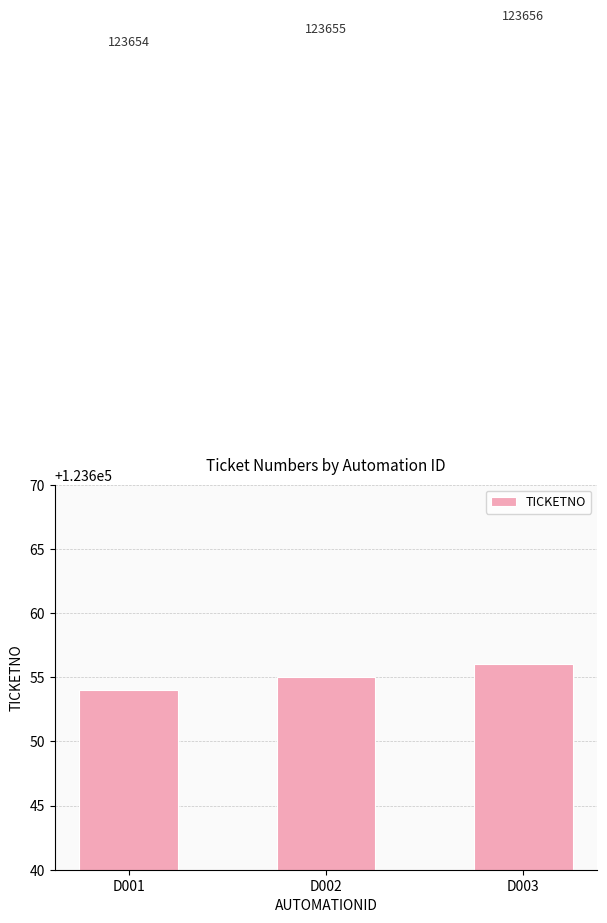

Read the value at D002.

123655